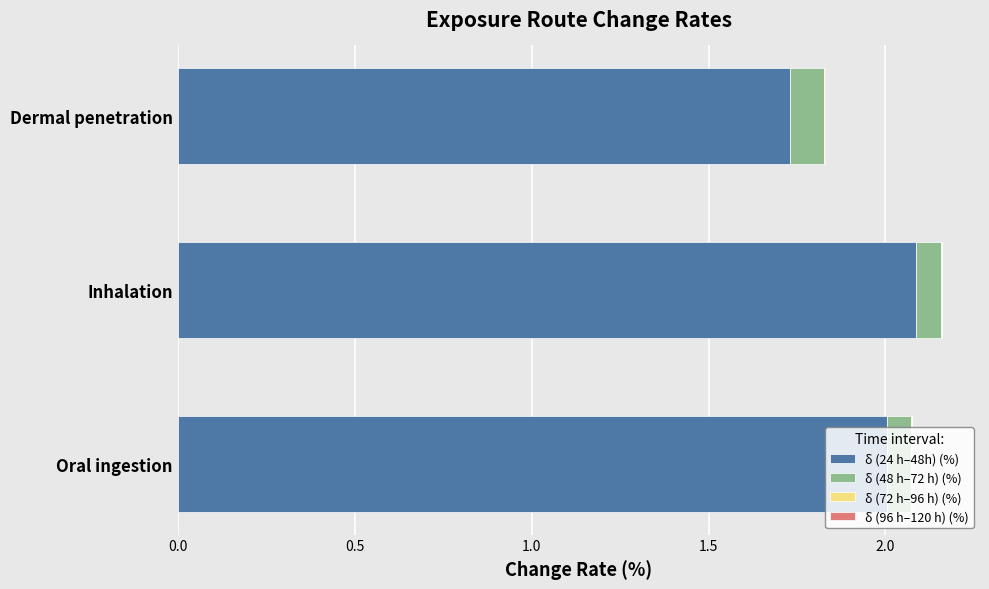

Where is δ (24 h–48h) (%) nearest to the value 1?

Dermal penetration